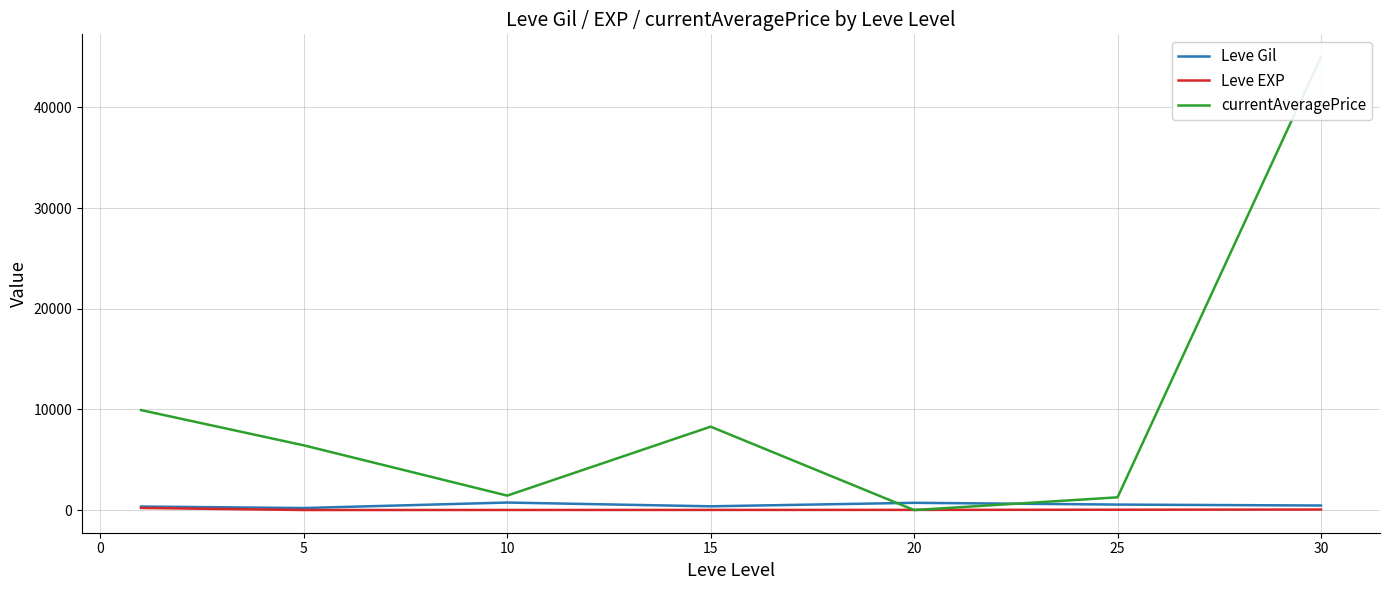

List the series in order of their peak value, lowest first.

Leve EXP, Leve Gil, currentAveragePrice